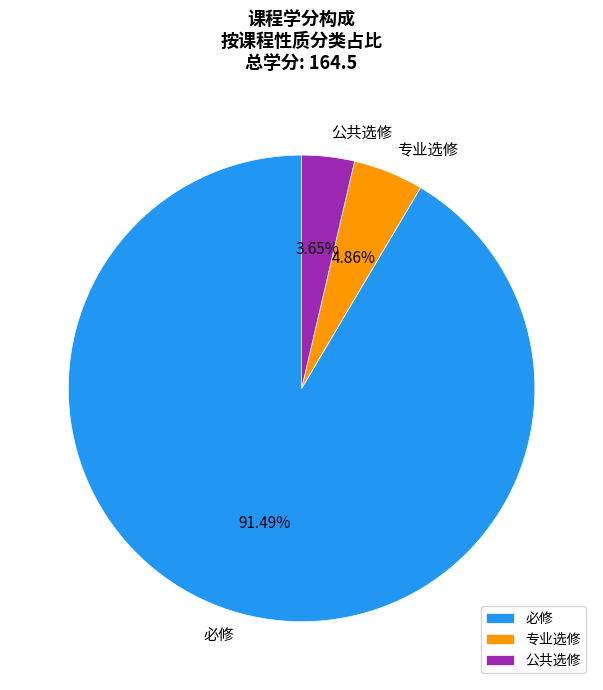

Which slice is the smallest?

公共选修